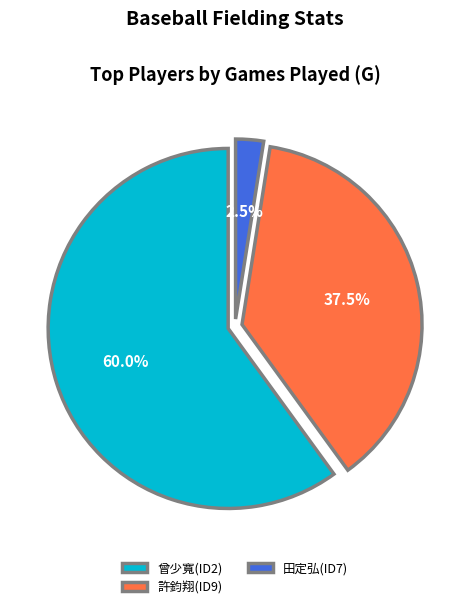

What is the ratio of the value at 曾少寬(ID2) to the value at 田定弘(ID7)?

24.0